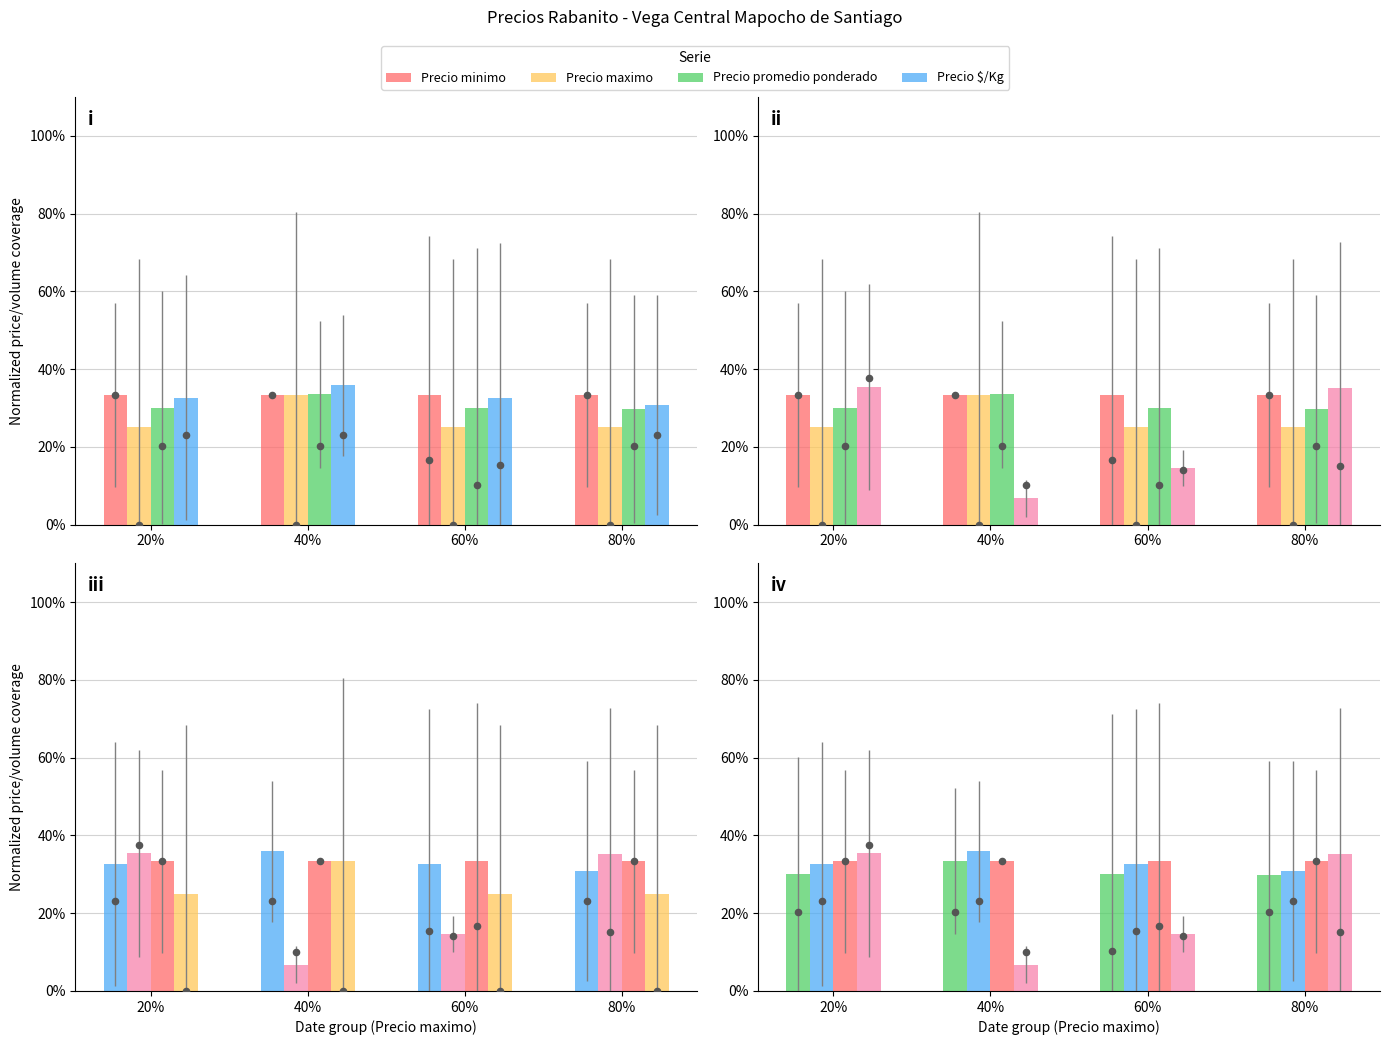

At how many categories does at least one series exceed 26?

4